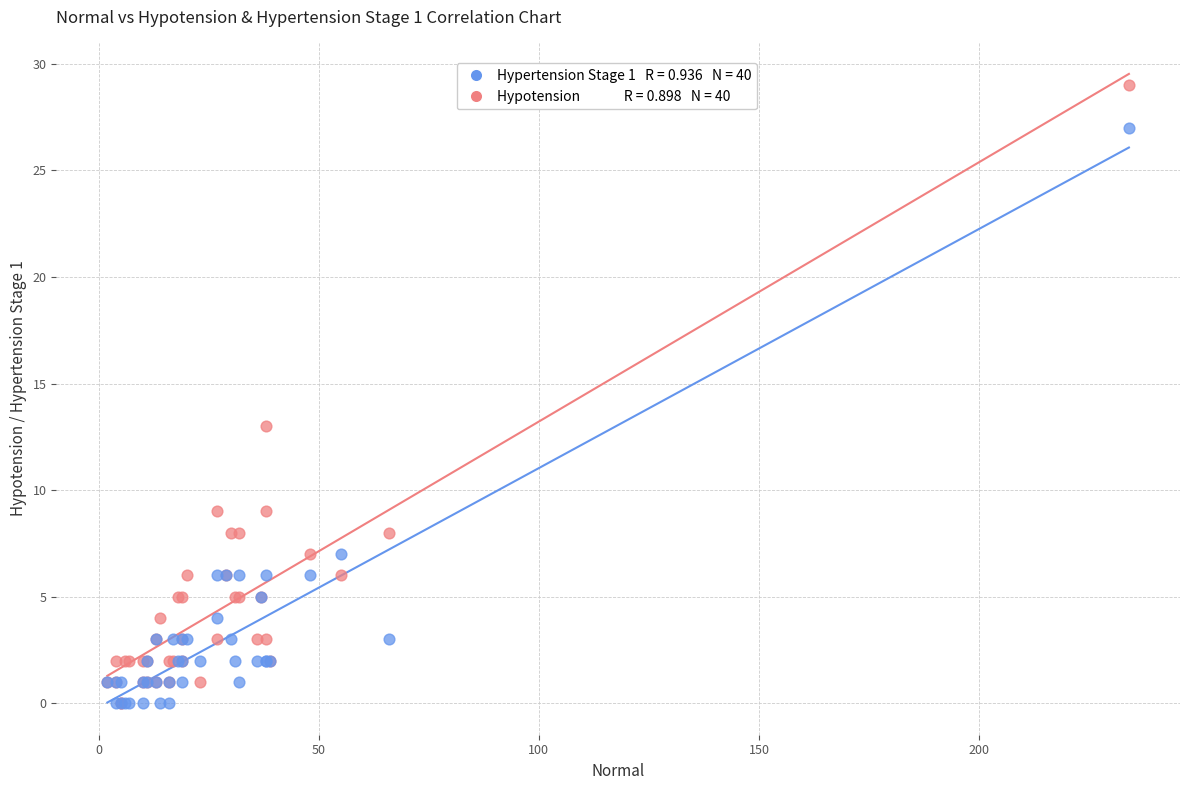

Across all series, what Y value is closest to 14?

13